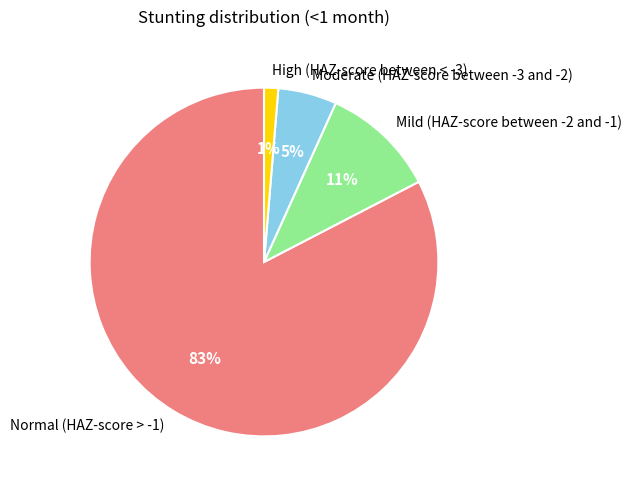

Is it true that Mild (HAZ-score between -2 and -1) is 11% of the pie?

True